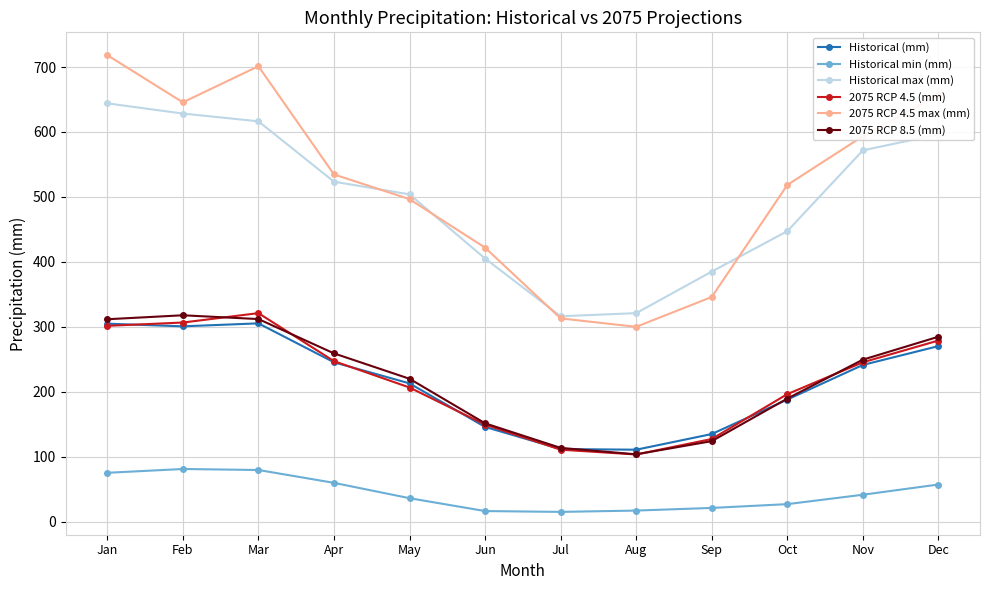

Is this an area chart (filled region under the line)?

No